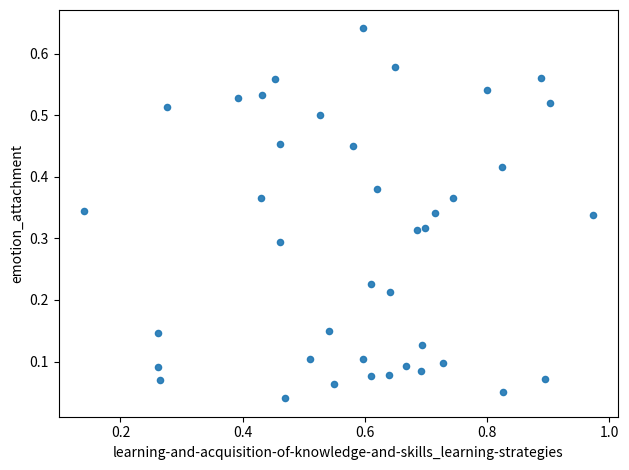

What is the range of X values (max minus min)?

0.8